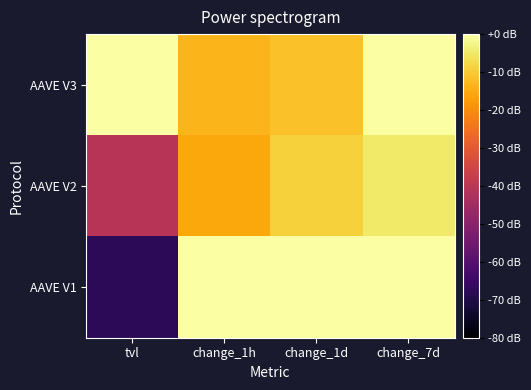

Which category has the lowest value across all series?

tvl